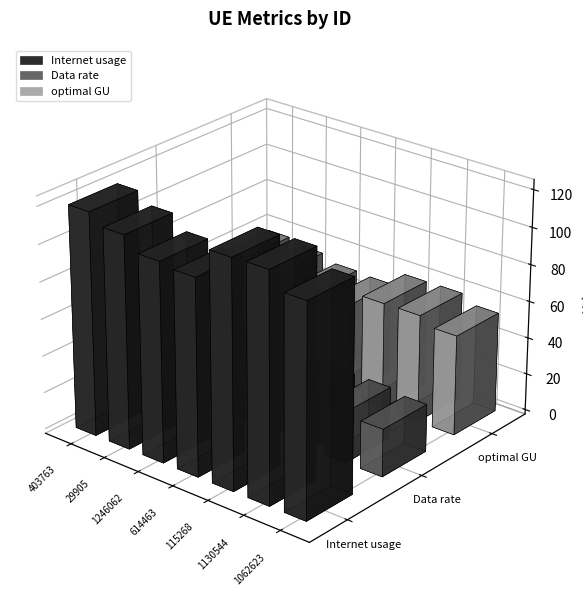

Which series changed the most between 29905 and 115268?

Internet usage